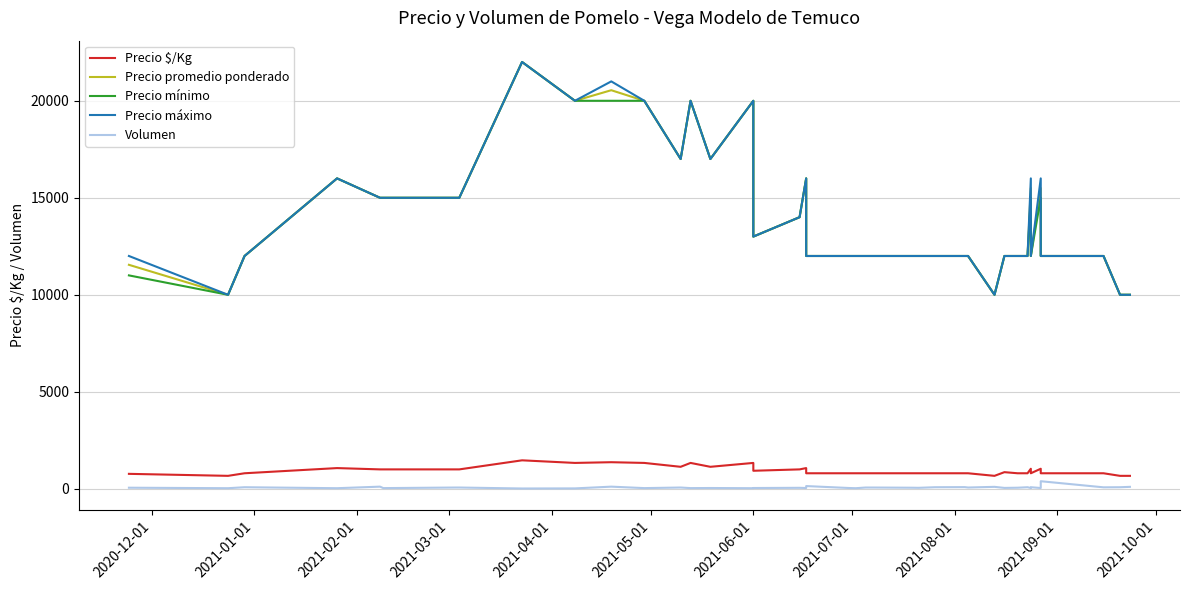

Is this an area chart (filled region under the line)?

No